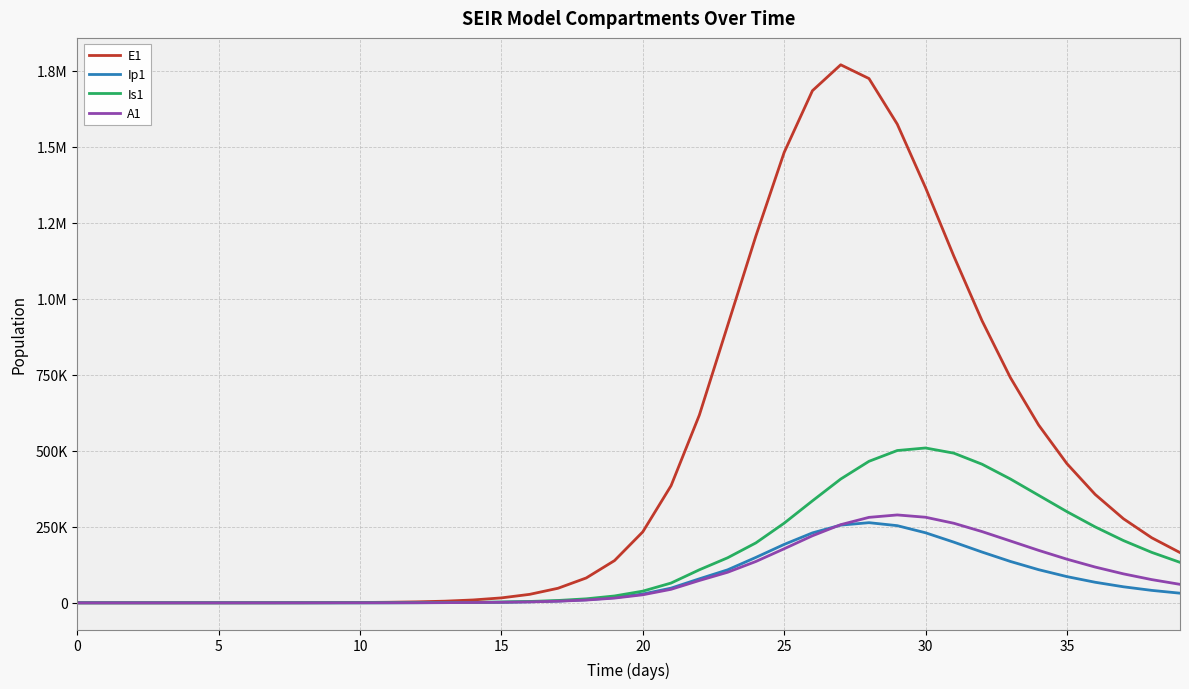

Is this an area chart (filled region under the line)?

No